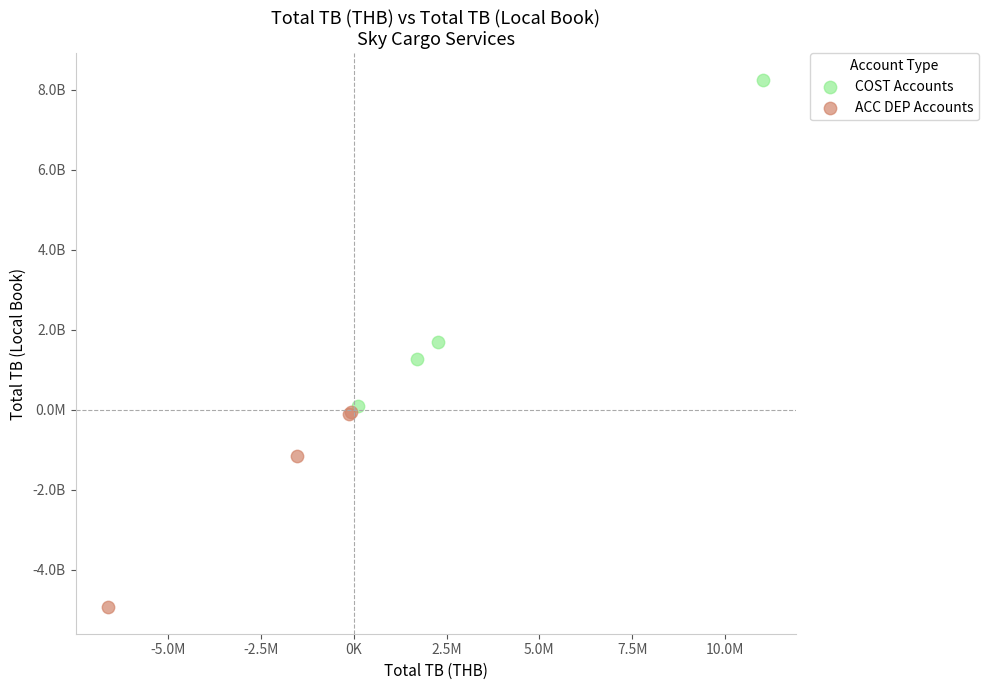

Which series contains the highest Y value?

COST Accounts